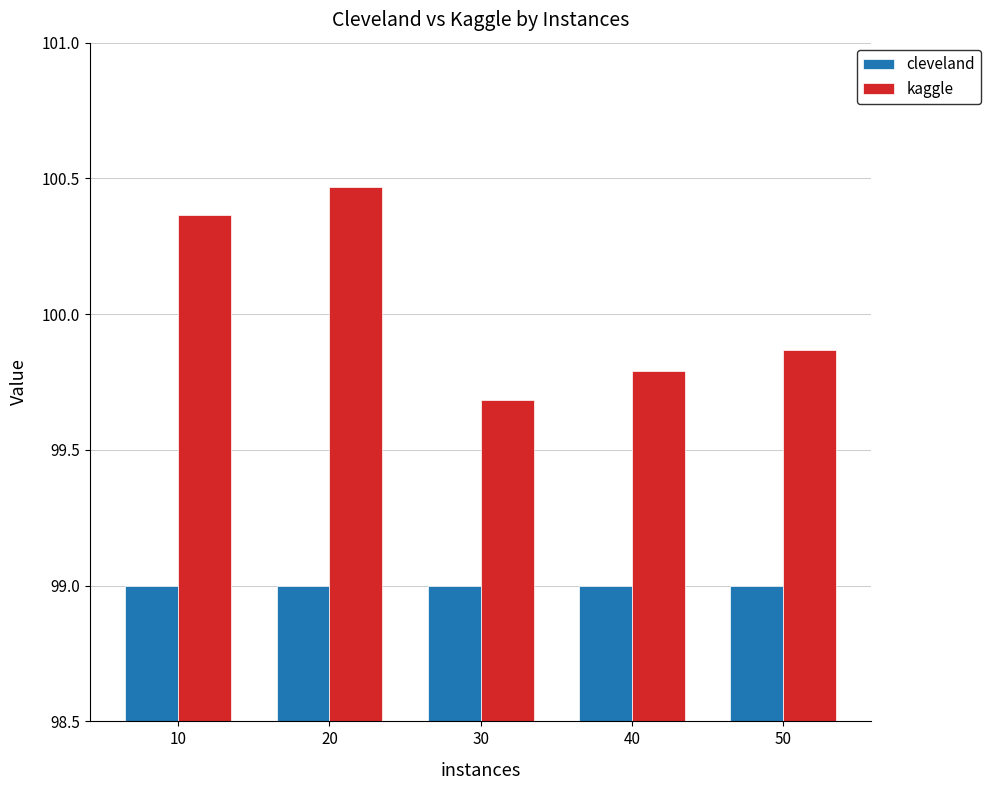

At which label is kaggle closest to 100?

50